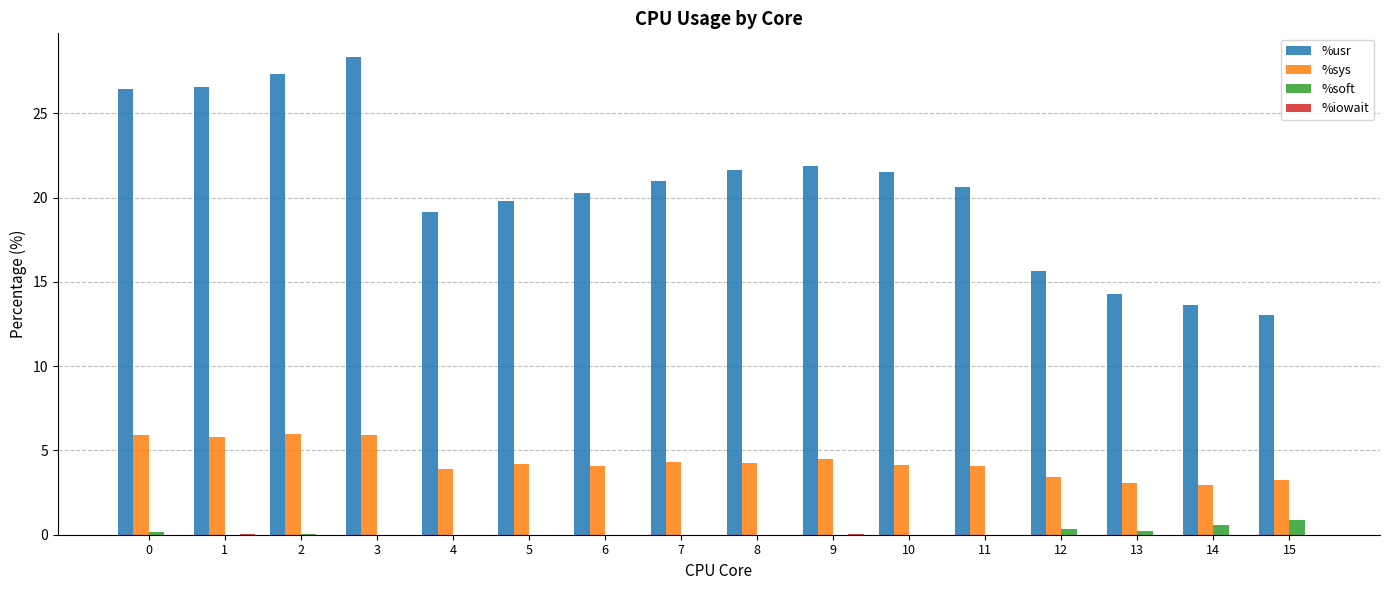

The %usr series shows 34.9 at 5. True or false?

False